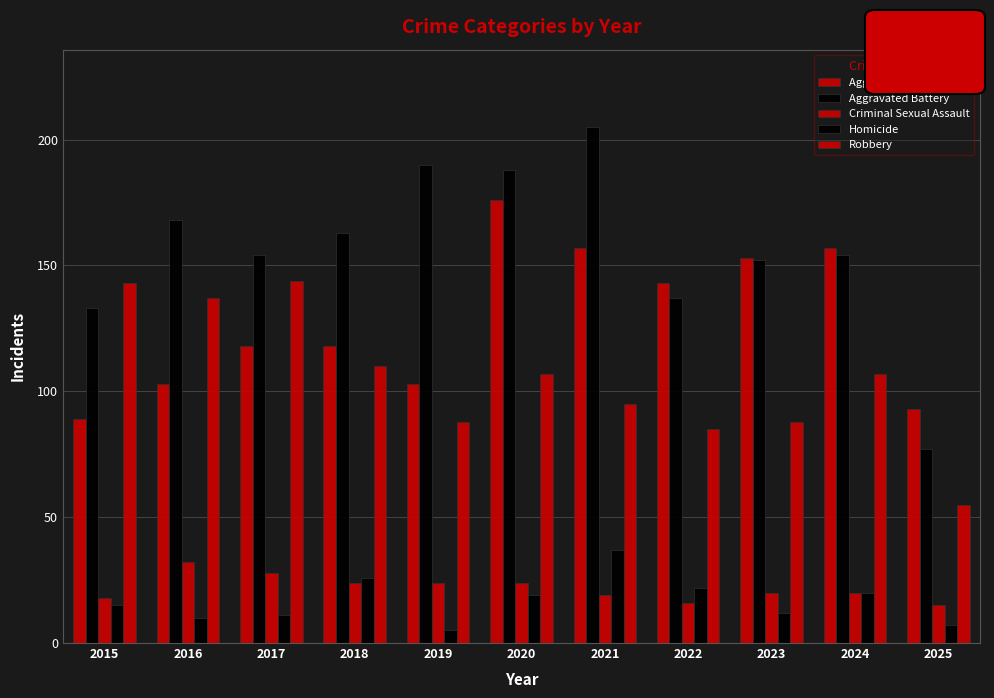

Where is Aggravated Battery nearest to the value 141?

2022